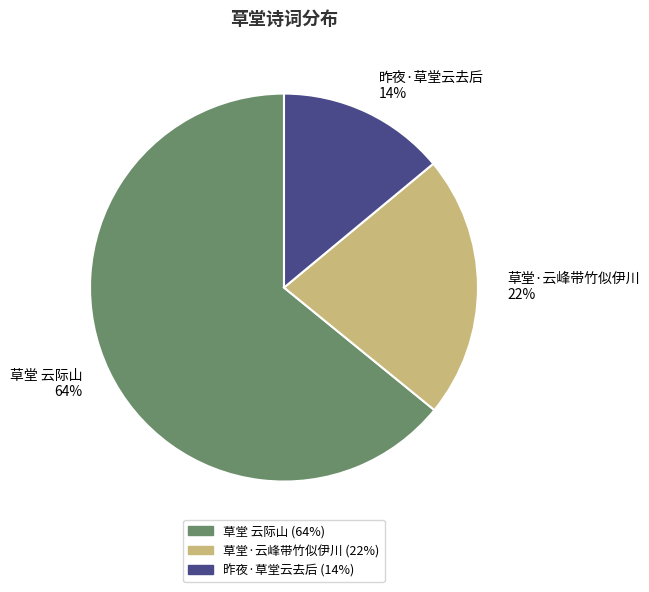

How many slices are in this pie chart?

3